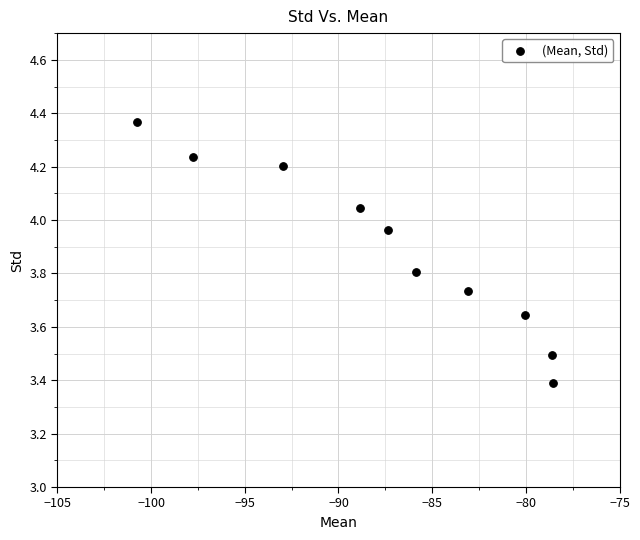

What is the range of Y values (max minus min)?

1.0